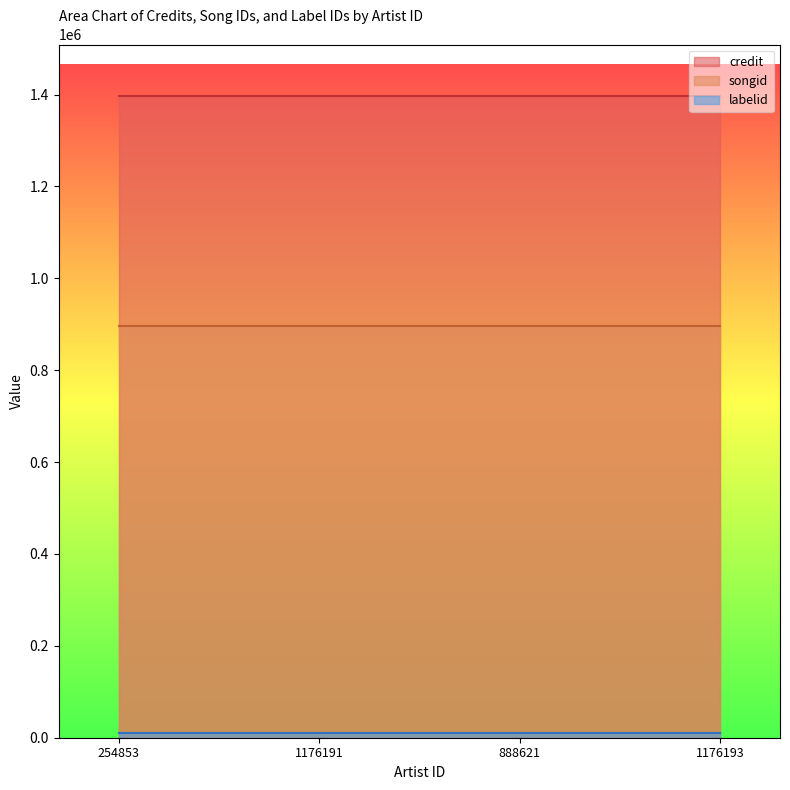

What is the label of the 1st point from the left?

254853